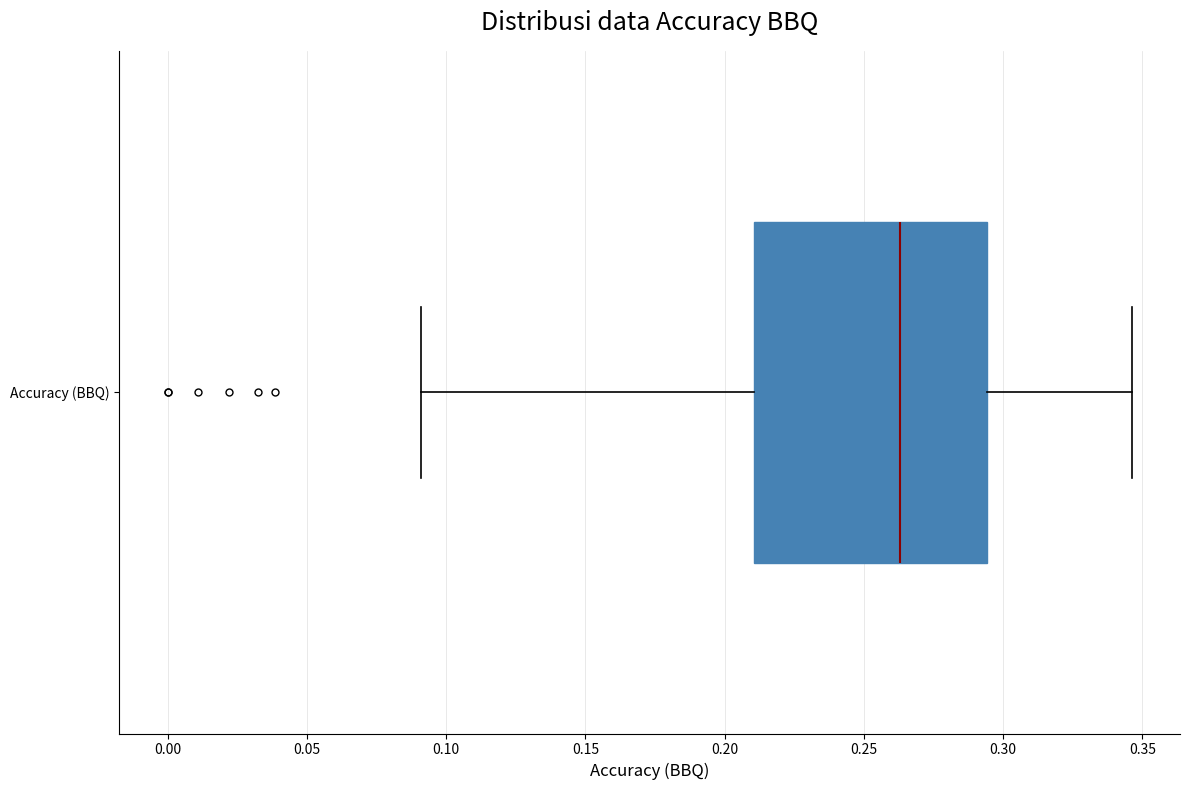

Read this box plot against the x-axis: the position of the median line, the range covered by the box, and the ends of both whiskers. The values are not printed on the chart, so give them approximately, as read against the axis.

median 0.265, box 0.210 to 0.295, whiskers 0.090 to 0.345